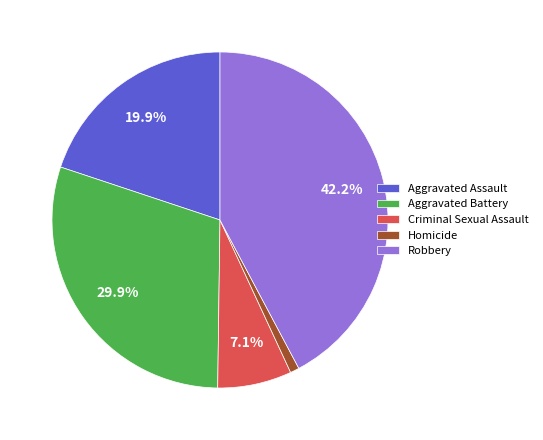

Rank the categories by value from lowest to highest.

Homicide, Criminal Sexual Assault, Aggravated Assault, Aggravated Battery, Robbery